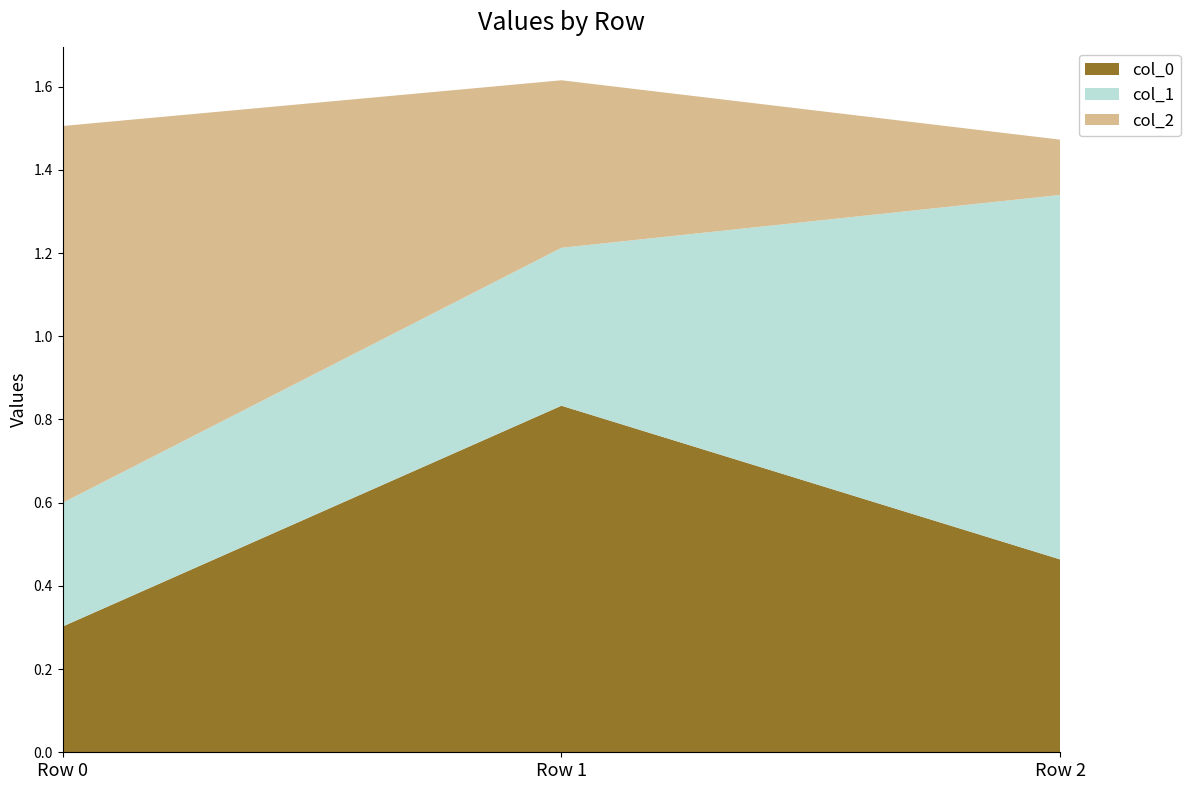

Rank the categories by col_0 value from lowest to highest.

Row 0, Row 2, Row 1